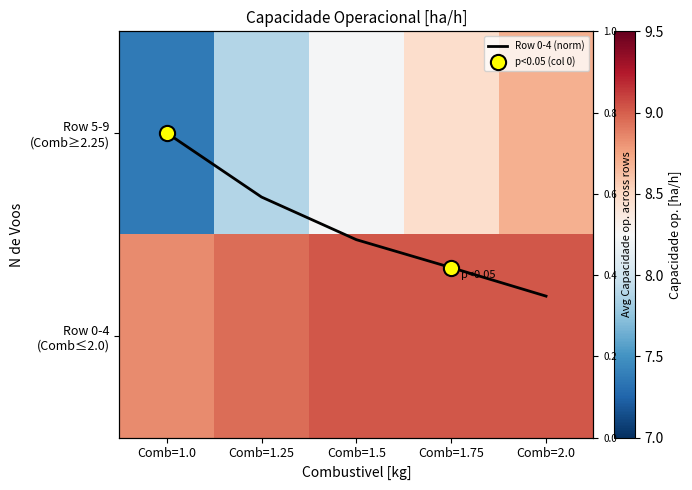

Count the number of categories in the chart.

5